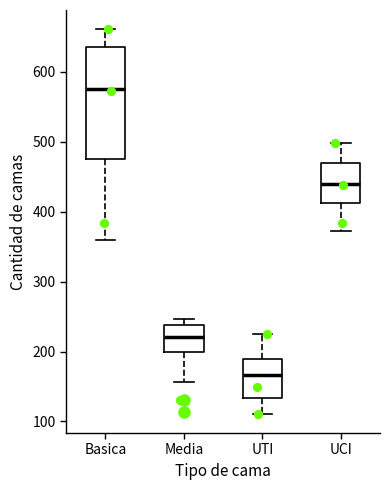

Reading left to right, transcribe this box plot: for each box, give where its median line is, the range the box spans, and where its two whiskers end, as read against the y-axis. The values are not printed on the chart, so give them approximately, as read against the axis.

Basica: median 580, box 470 to 640, whiskers 360 to 660
Media: median 220, box 200 to 240, whiskers 160 to 250
UTI: median 170, box 130 to 190, whiskers 110 to 230
UCI: median 440, box 410 to 470, whiskers 370 to 500